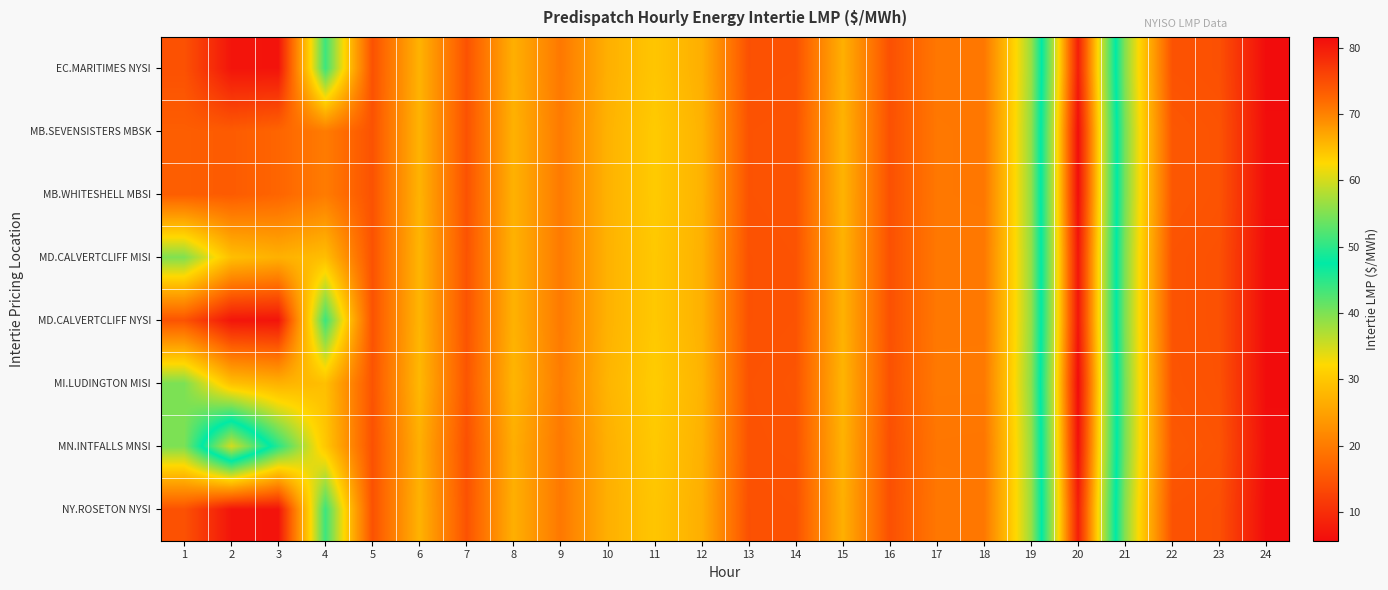

Reading left to right, list all the values displayed in this chart.

EC.MARITIMES NYSI: 1=14.6	2=6.8	3=6.7	4=43.8	5=14.5	6=27.3	7=14.6	8=26.9	9=19.6	10=26.9	11=29.8	12=26.8	13=14.4	14=14.6	15=26.9	16=14.4	17=19.4	18=19.4	19=38.1	20=79.7	21=39.4	22=14.7	23=14.4	24=5.7
MB.SEVENSISTERS MBSK: 1=16.1	2=15.8	3=17.0	4=20.0	5=14.7	6=27.4	7=14.7	8=27.1	9=19.8	10=27.3	11=30.4	12=27.3	13=14.7	14=14.9	15=27.4	16=14.4	17=19.5	18=19.4	19=38.6	20=81.3	21=40.3	22=15.3	23=14.8	24=5.9
MB.WHITESHELL MBSI: 1=16.1	2=15.8	3=17.0	4=20.0	5=14.7	6=27.4	7=14.7	8=27.1	9=19.8	10=27.3	11=30.4	12=27.3	13=14.7	14=14.9	15=27.4	16=14.4	17=19.5	18=19.4	19=38.6	20=81.3	21=40.3	22=15.3	23=14.8	24=5.9
MD.CALVERTCLIFF MISI: 1=39.8	2=28.9	3=27.0	4=28.8	5=14.7	6=27.6	7=14.8	8=27.2	9=19.8	10=27.2	11=30.2	12=27.1	13=14.6	14=14.7	15=27.2	16=14.5	17=19.6	18=19.6	19=38.5	20=80.5	21=39.9	22=14.8	23=14.5	24=5.7
MD.CALVERTCLIFF NYSI: 1=14.8	2=6.9	3=6.8	4=43.9	5=14.7	6=27.6	7=14.8	8=27.2	9=19.8	10=27.2	11=30.2	12=27.1	13=14.6	14=14.7	15=27.2	16=14.5	17=19.6	18=19.6	19=38.5	20=80.5	21=39.9	22=14.8	23=14.5	24=5.7
MI.LUDINGTON MISI: 1=40.0	2=29.0	3=27.1	4=28.9	5=14.8	6=28.0	7=15.0	8=27.6	9=20.1	10=27.6	11=30.6	12=27.4	13=14.7	14=14.9	15=27.6	16=14.6	17=19.7	18=19.7	19=38.9	20=81.6	21=40.4	22=15.0	23=14.6	24=5.8
MN.INTFALLS MNSI: 1=40.0	2=60.0	3=45.0	4=30.0	5=14.5	6=26.9	7=14.4	8=26.7	9=19.6	10=27.0	11=30.2	12=27.1	13=14.7	14=14.8	15=27.2	16=14.3	17=19.3	18=19.2	19=38.4	20=81.1	21=40.2	22=15.4	23=14.9	24=6.0
NY.ROSETON NYSI: 1=14.6	2=6.8	3=6.7	4=43.8	5=14.5	6=27.3	7=14.6	8=26.9	9=19.6	10=26.9	11=29.8	12=26.8	13=14.4	14=14.6	15=26.9	16=14.4	17=19.4	18=19.4	19=38.1	20=79.7	21=39.4	22=14.7	23=14.4	24=5.7